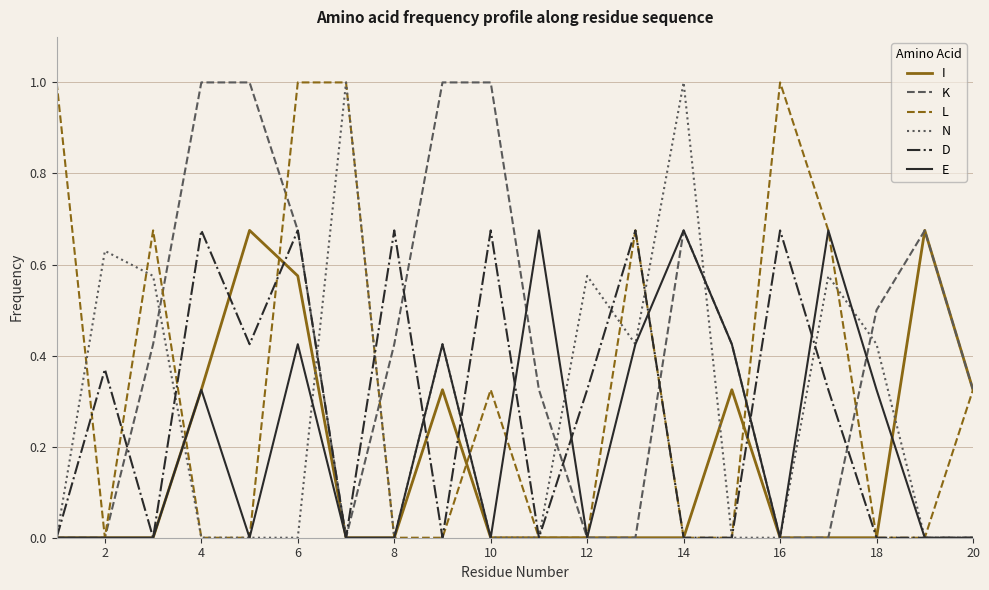

What is the greatest value displayed?

1.0